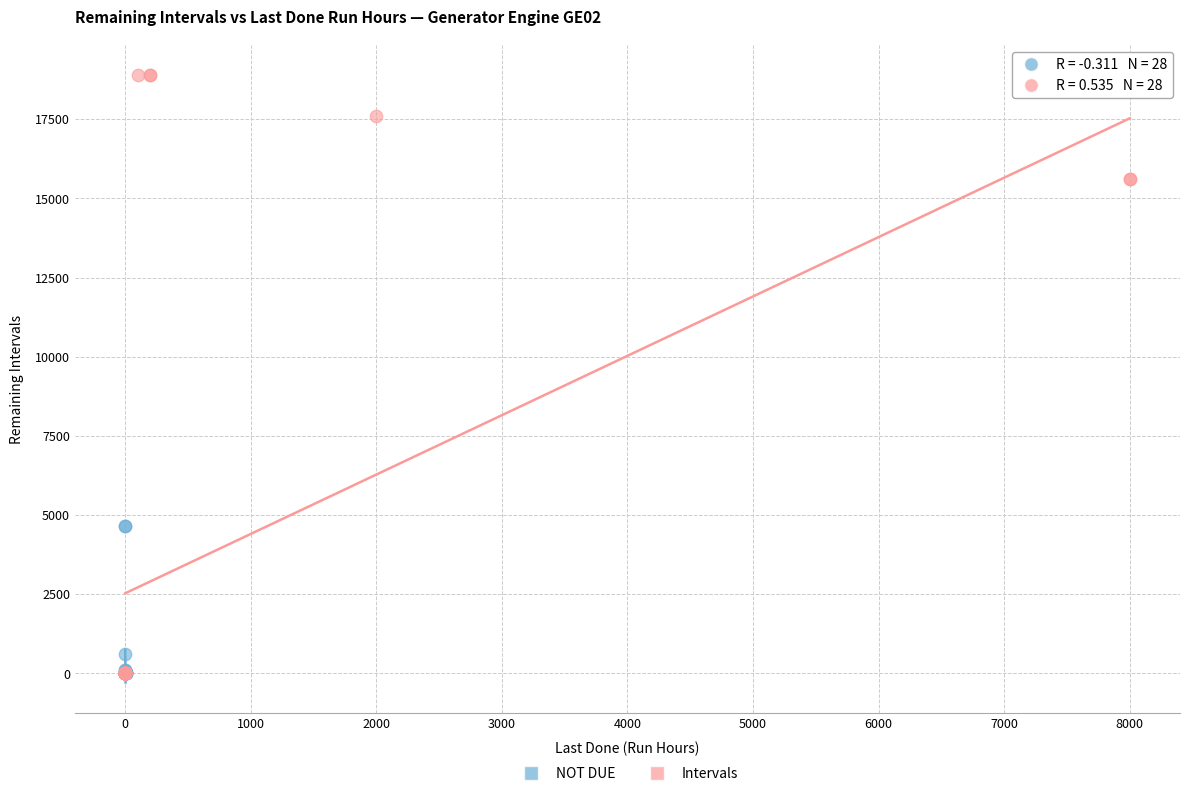

Which series contains the highest Y value?

Intervals